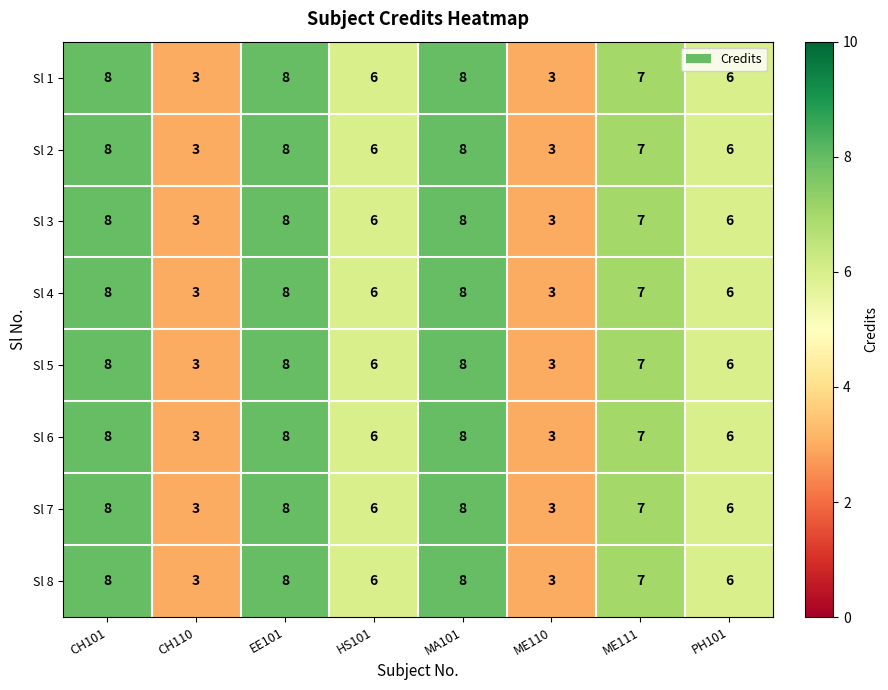

What is the maximum value shown in the chart?

8